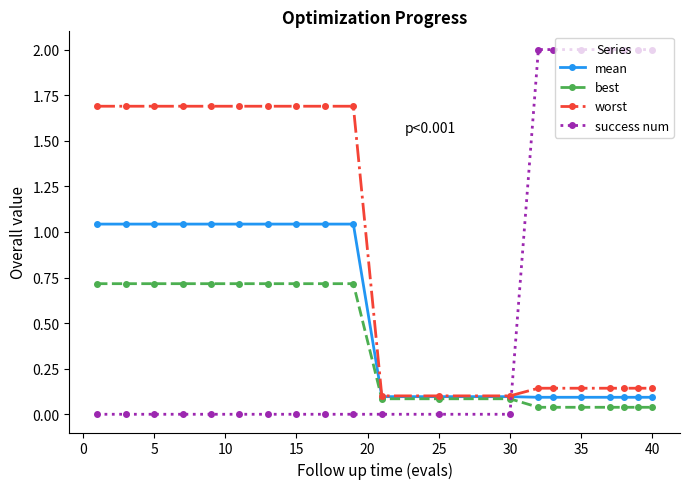

How many categories are shown in the chart?

20